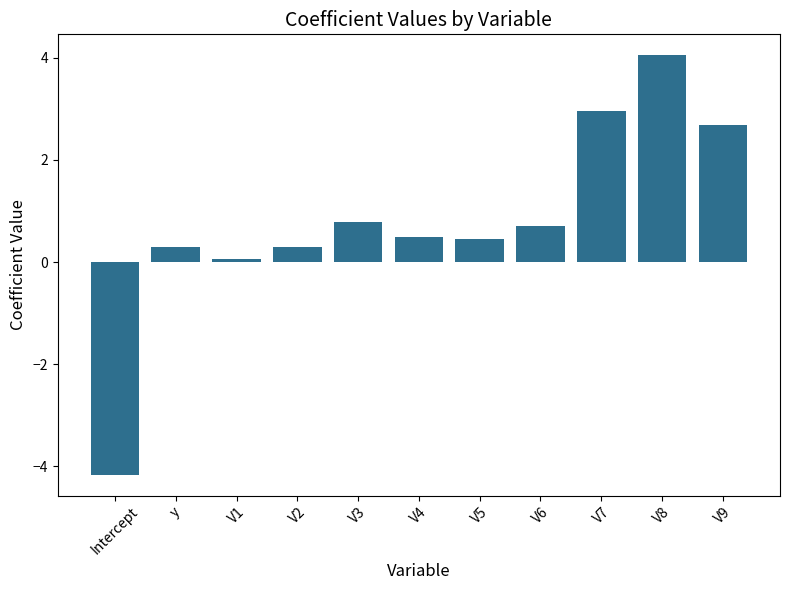

Reading right to left, what are all the values shown in this chart?

V9=2.7	V8=4.0	V7=3.0	V6=0.7	V5=0.5	V4=0.5	V3=0.8	V2=0.3	V1=0.1	y=0.3	Intercept=-4.2